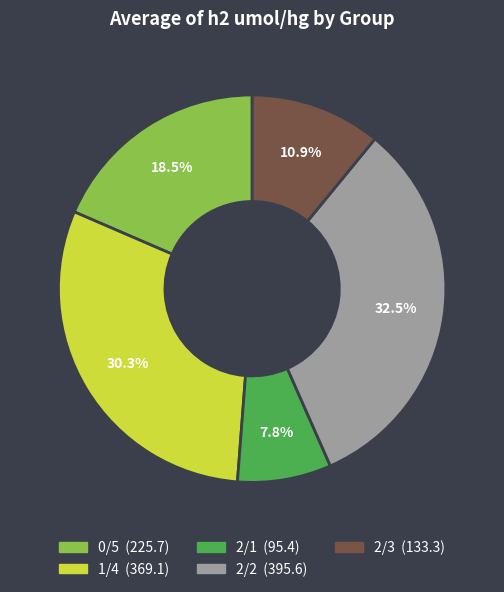

Is it true that 1/4 is 30% of the pie?

True